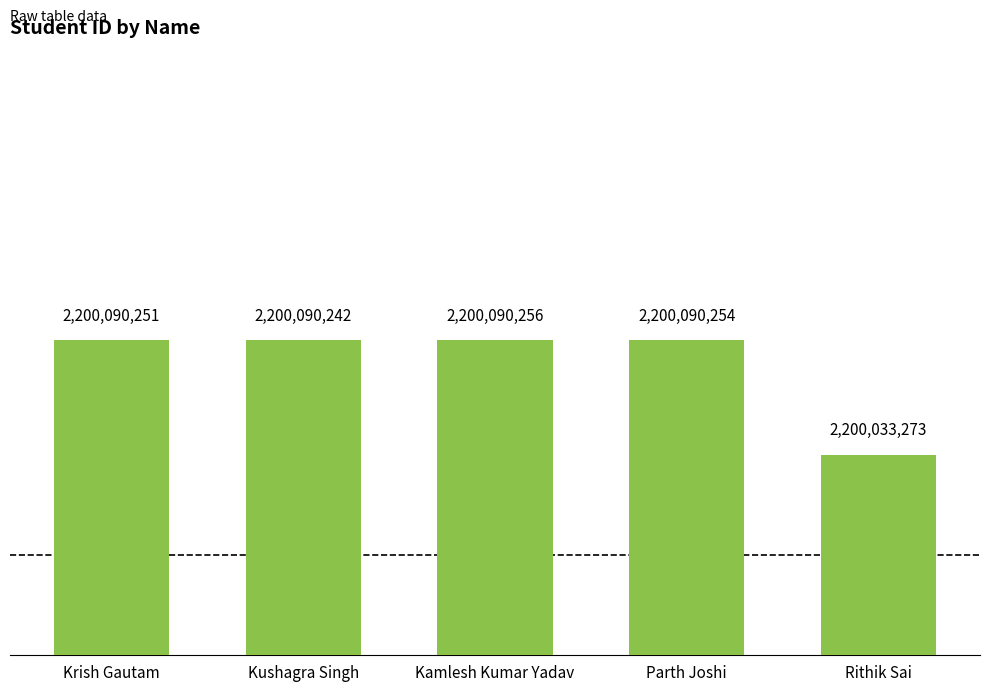

The chart shows a value of 3650821618 at Rithik Sai. True or false?

False